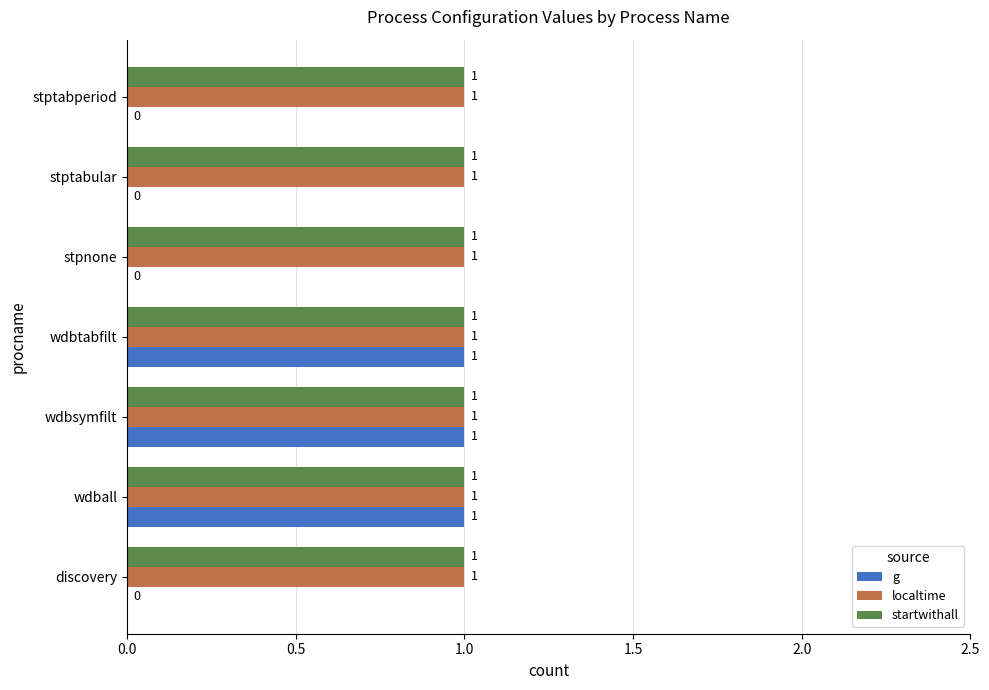

Count the number of data series in this chart.

3